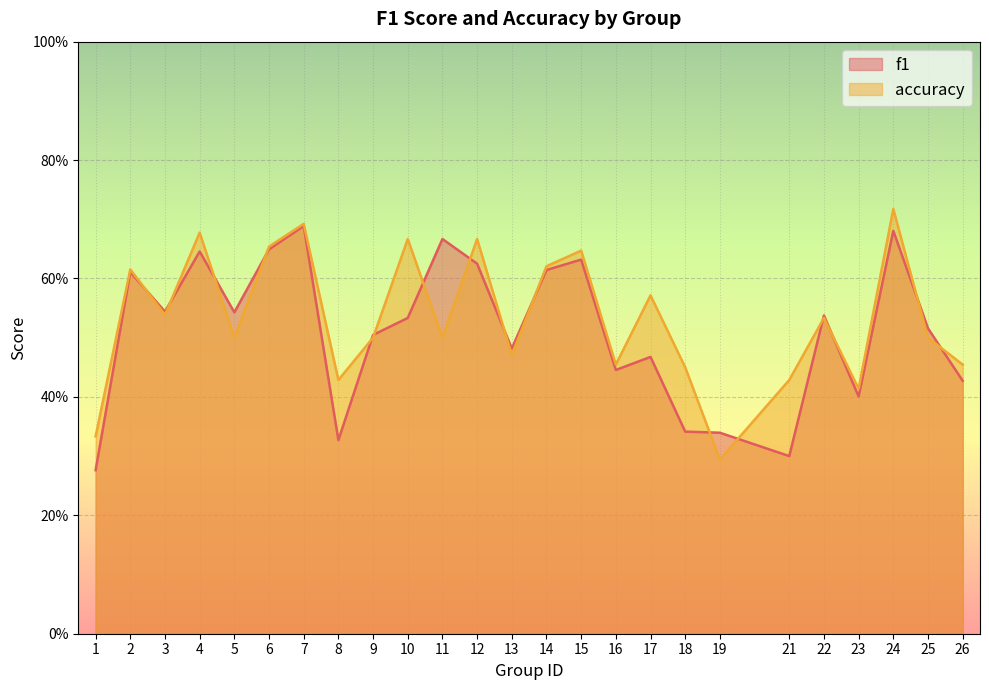

Which label corresponds to the largest value in the chart?

24